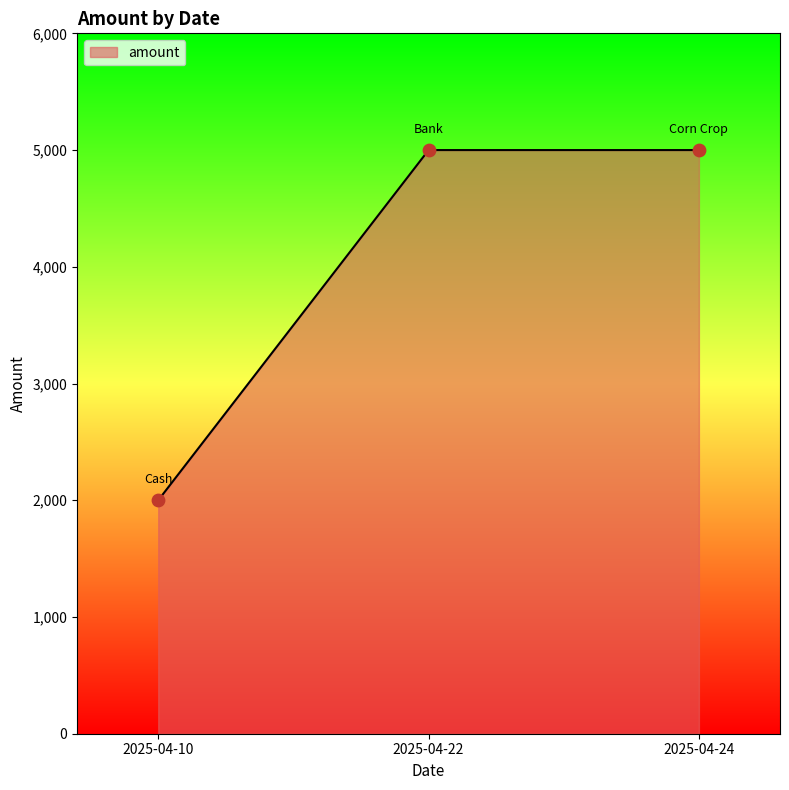

What is the change in value from 2025-04-10 to 2025-04-22?

+3000